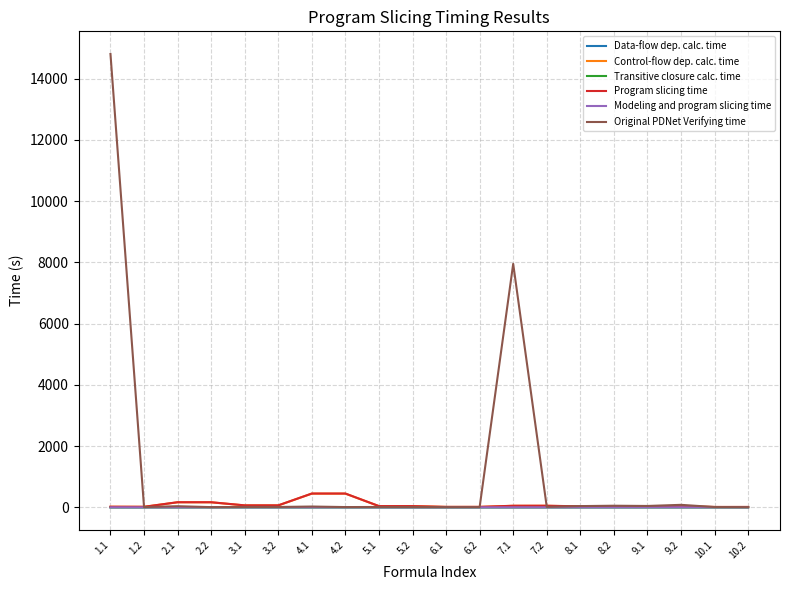

Which series has the largest total across all categories?

Original PDNet Verifying time